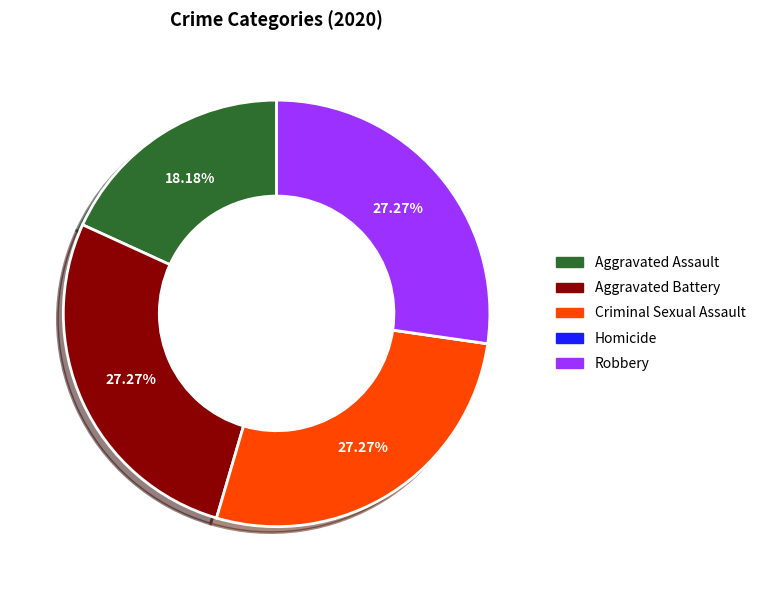

What percentage is the Aggravated Assault slice, to the nearest percent?

18%